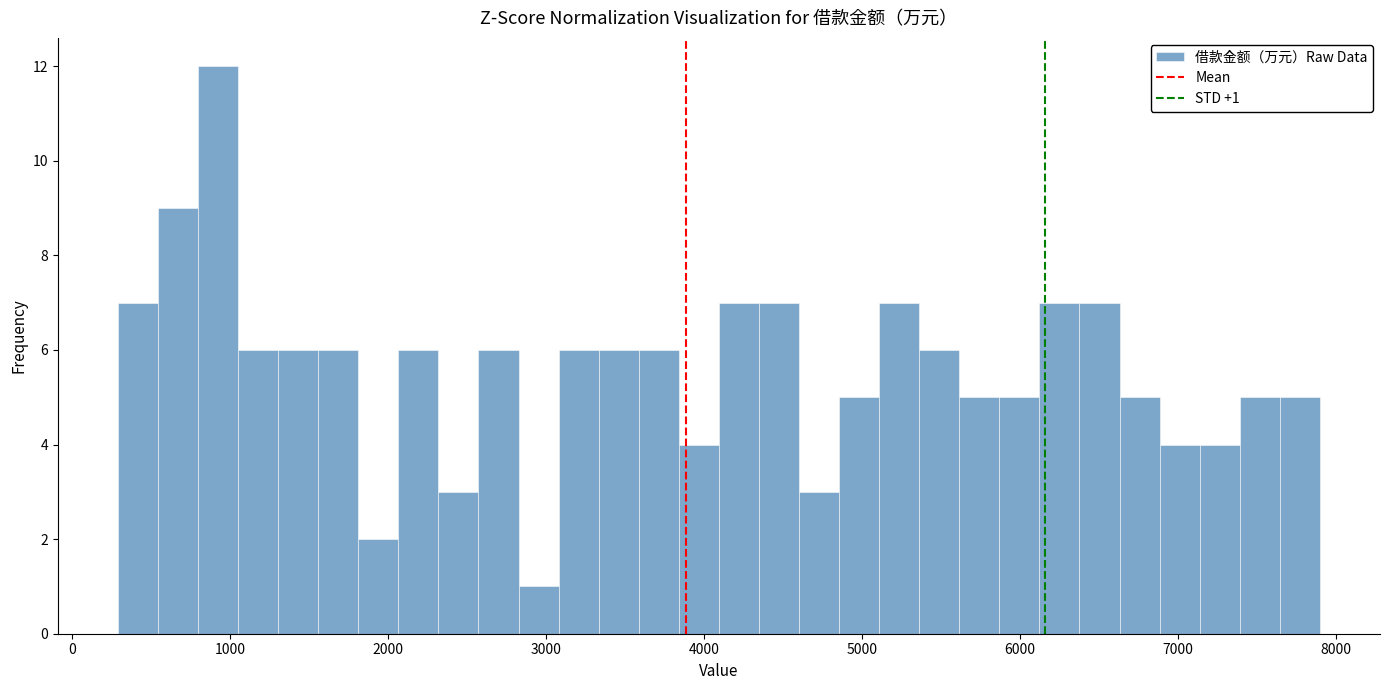

Read against the x-axis, roughly where is the centre of the tallest bar?

900